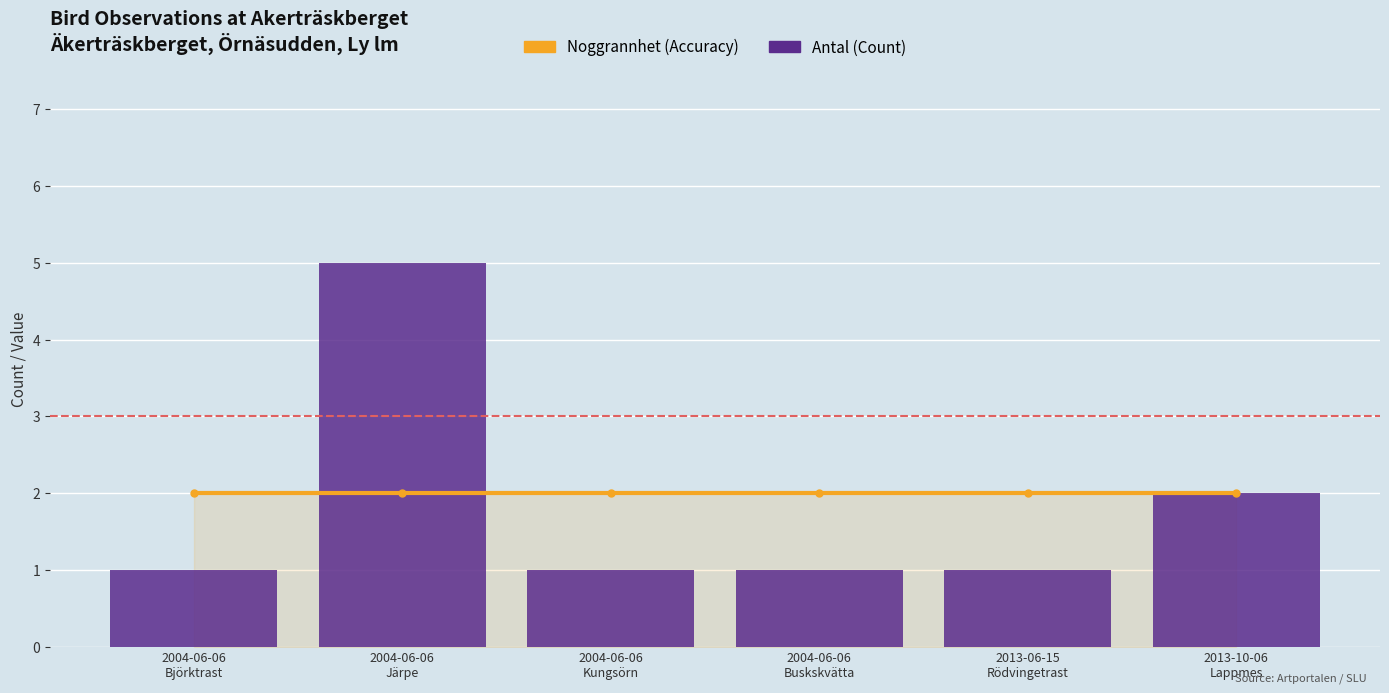

True or false: Noggrannhet (Accuracy) has a value of 2 at 2004-06-06
Björktrast.

True